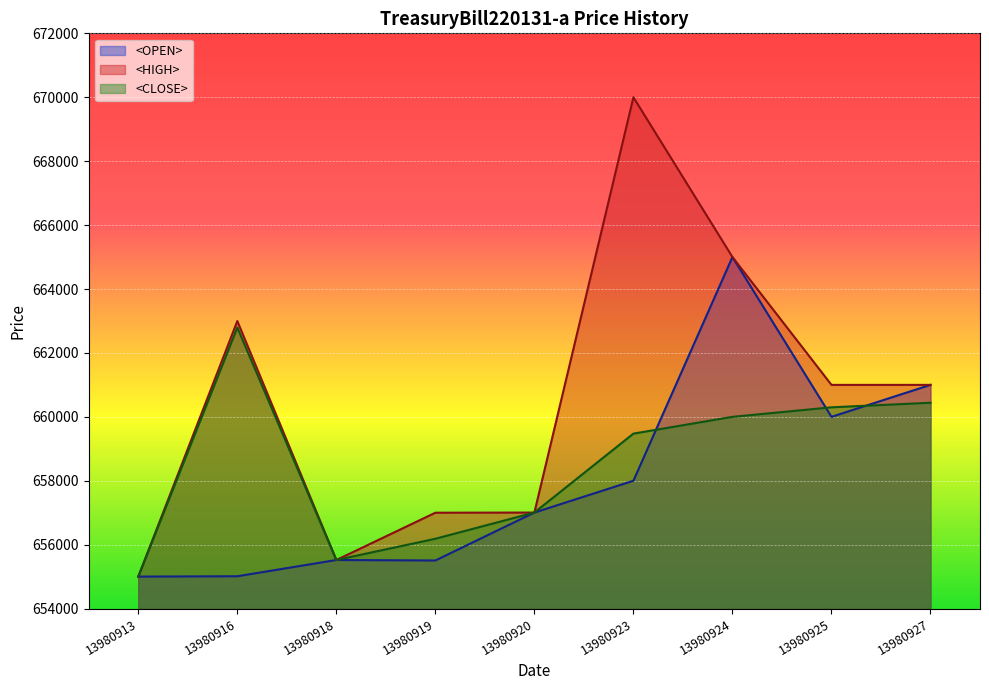

Reading left to right, what are all the values shown in this chart?

<OPEN>: 13980913=655001	13980916=655012	13980918=655520	13980919=655505	13980920=657005	13980923=658000	13980924=665000	13980925=660000	13980927=661000
<HIGH>: 13980913=655001	13980916=662997	13980918=655520	13980919=657000	13980920=657005	13980923=669999	13980924=665000	13980925=661000	13980927=661000
<CLOSE>: 13980913=655001	13980916=662794	13980918=655520	13980919=656185	13980920=657005	13980923=659475	13980924=660000	13980925=660298	13980927=660441